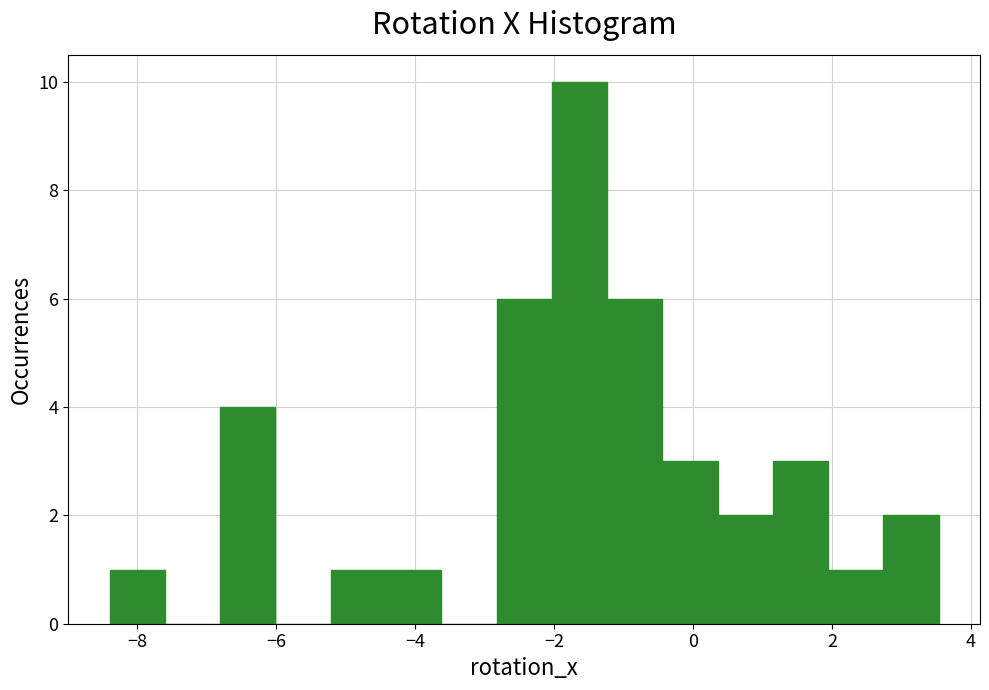

Read against the x-axis, roughly where is the centre of the tallest bar?

-1.6